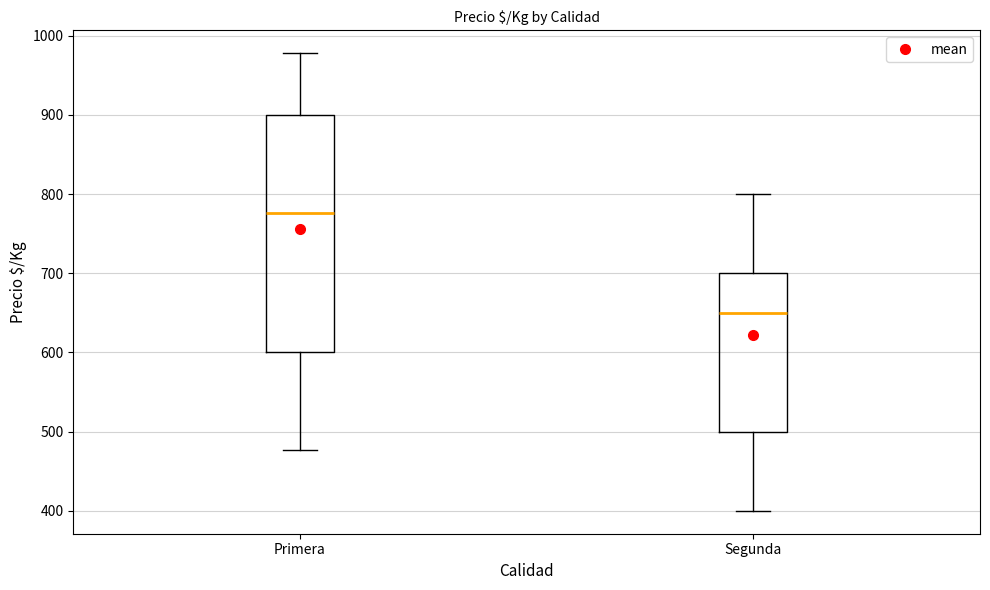

Which box is the tallest, from its lower edge to its upper edge?

Primera